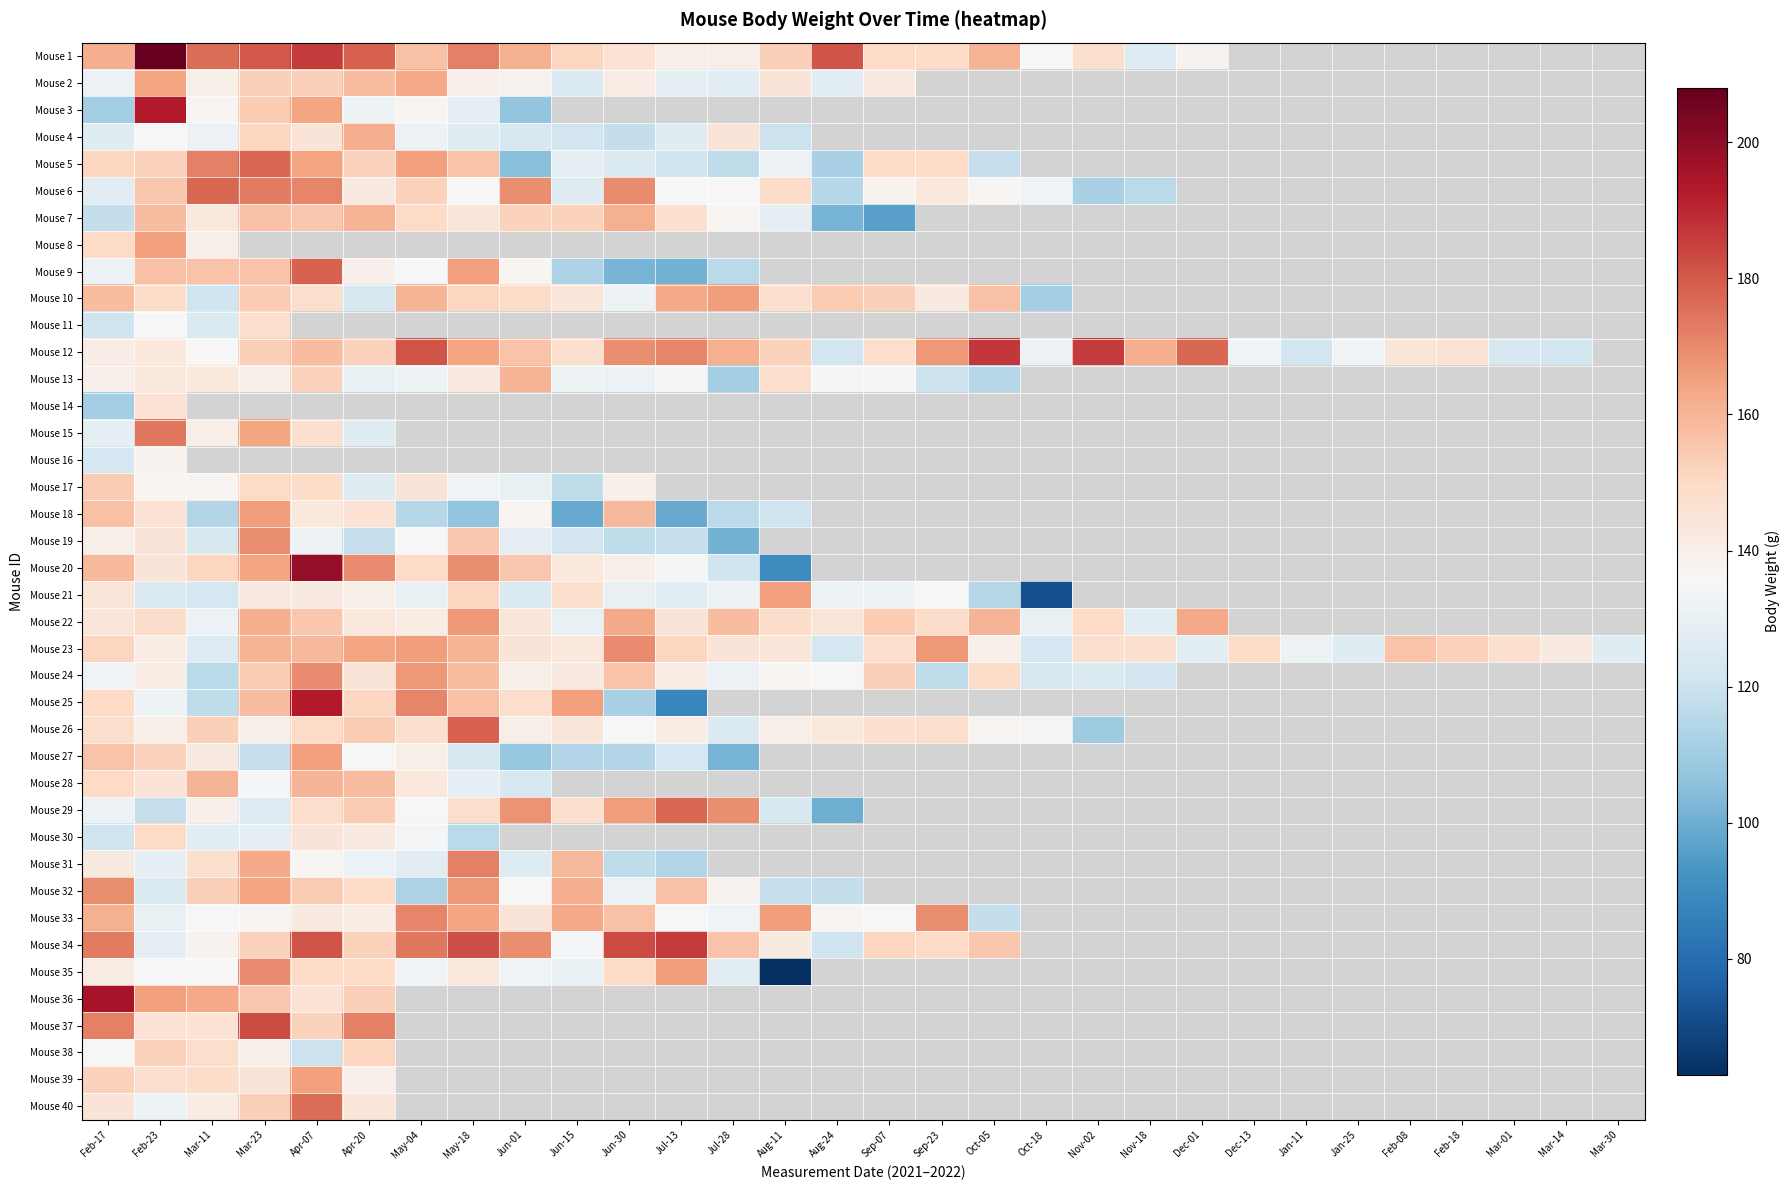

The value of Mouse 21 at Mar-11 is 35.8. True or false?

False